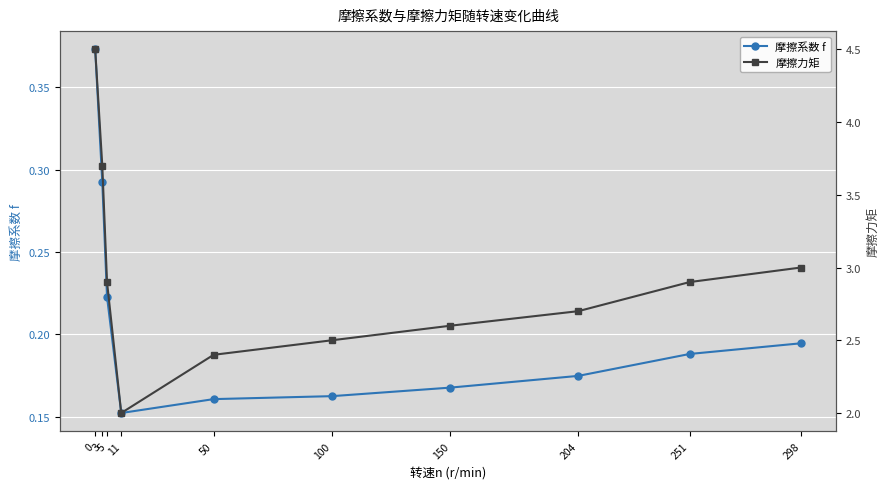

Count the number of data series in this chart.

2